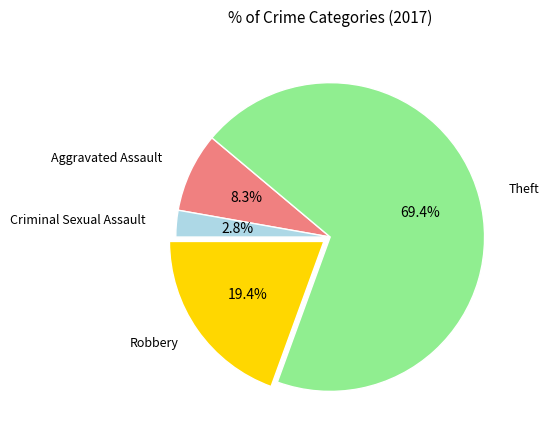

Does any single category account for the majority?

Yes